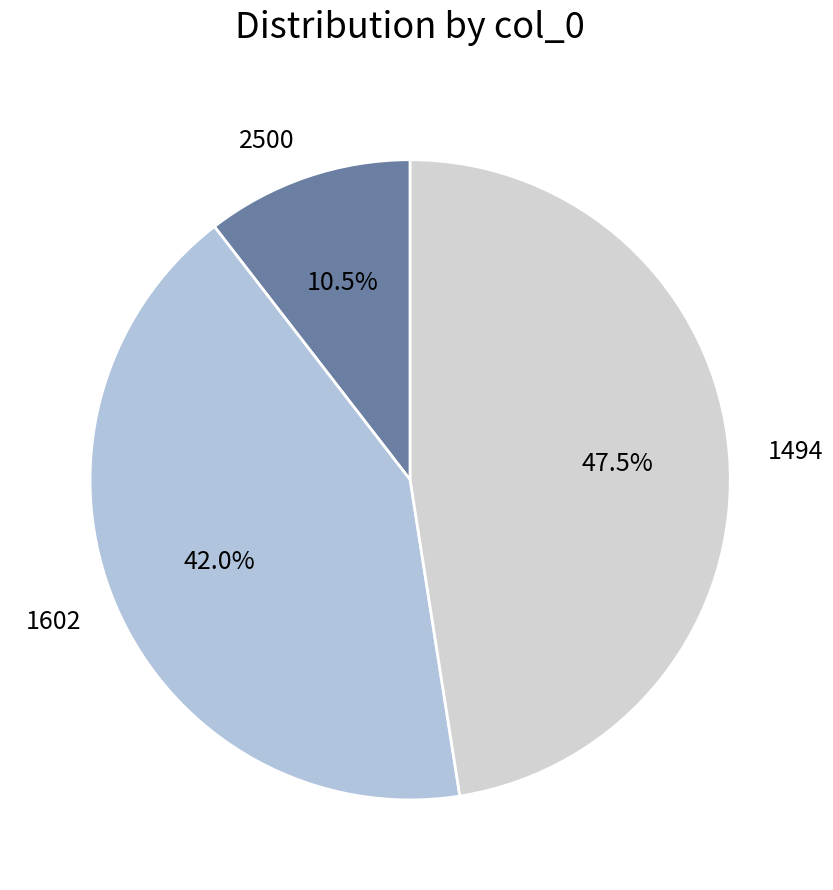

Between 1494 and 1602, which is larger?

1494